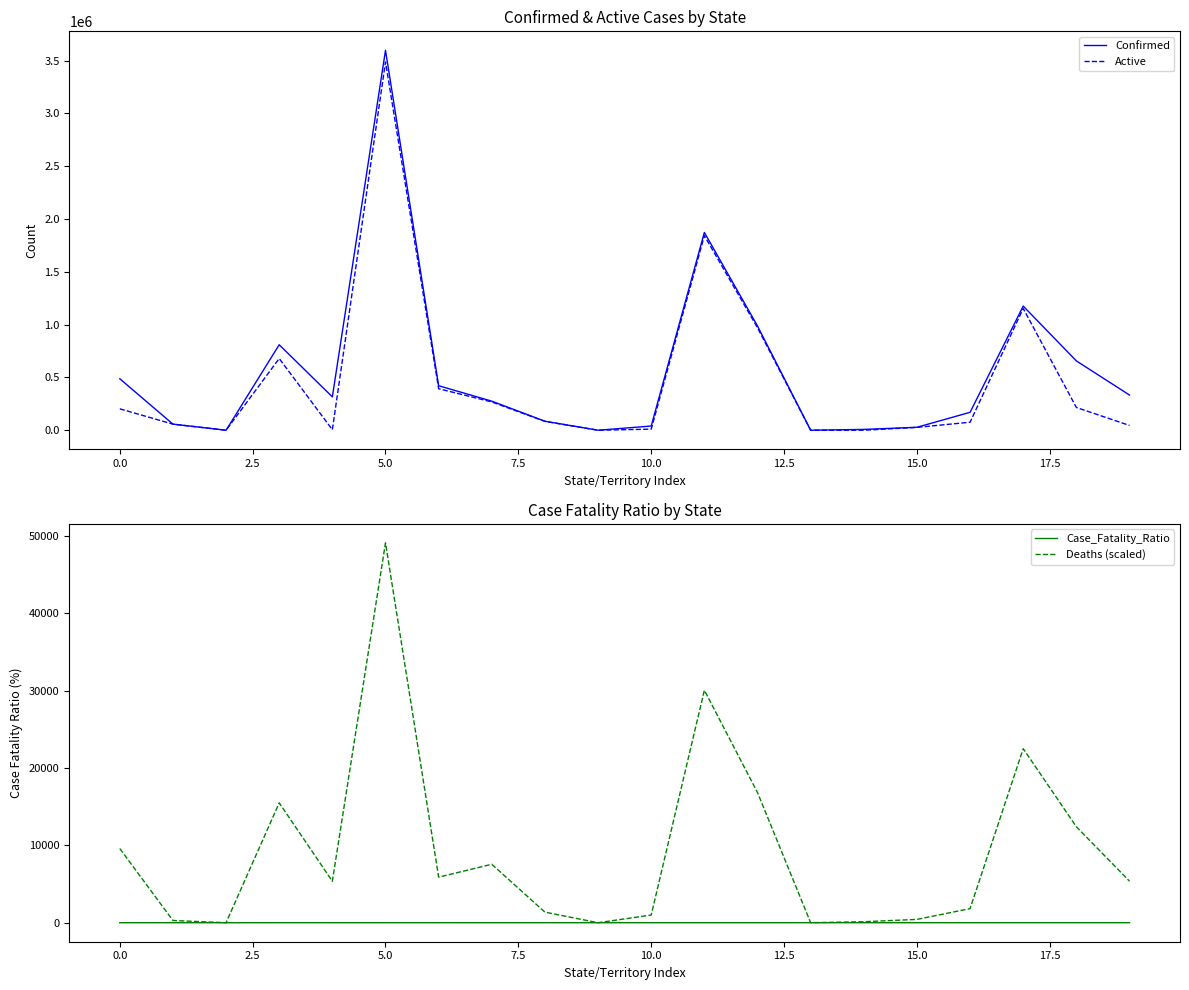

Is the value of Case_Fatality_Ratio at 13 greater than the value of Confirmed at 18?

No